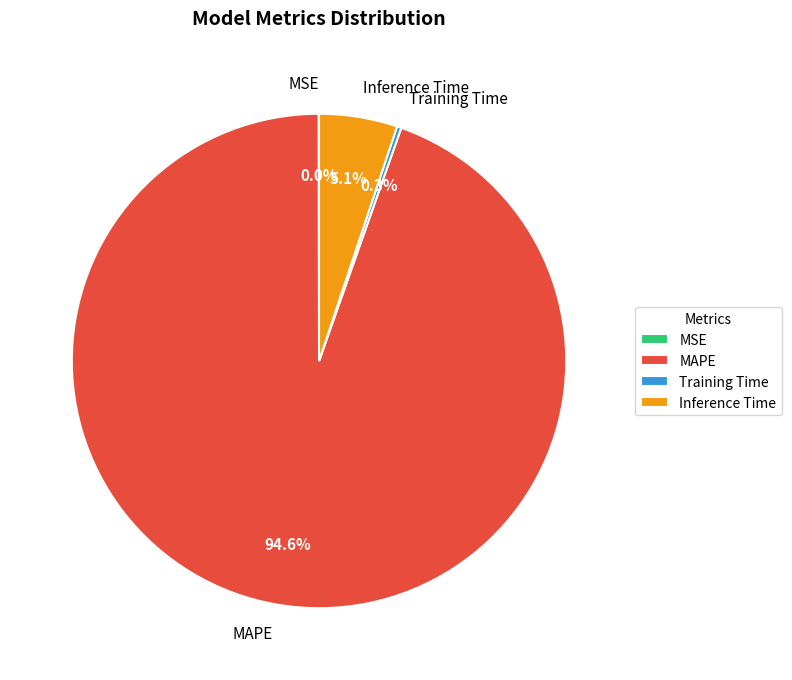

Which slice is the largest?

MAPE